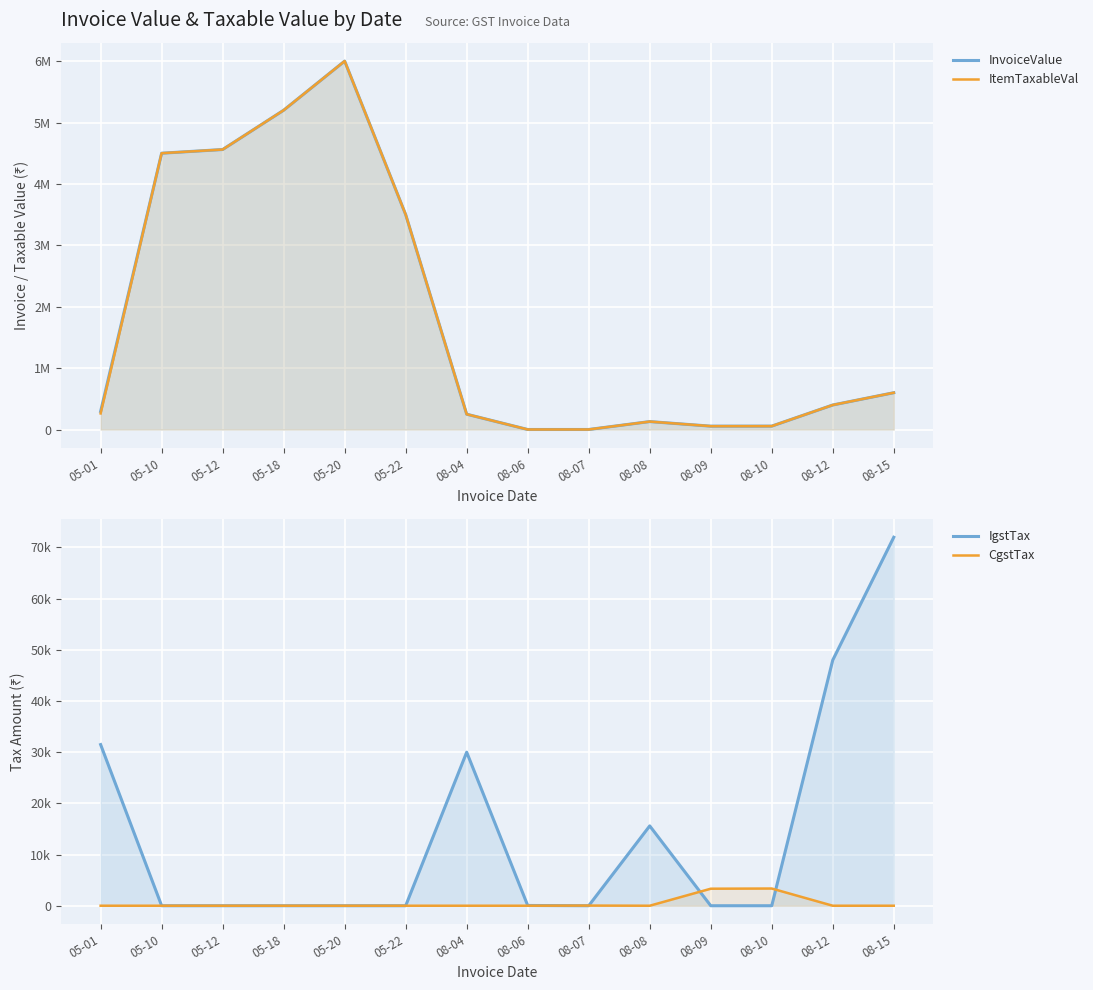

True or false: IgstTax has more than 0 points higher than both neighbors.

True